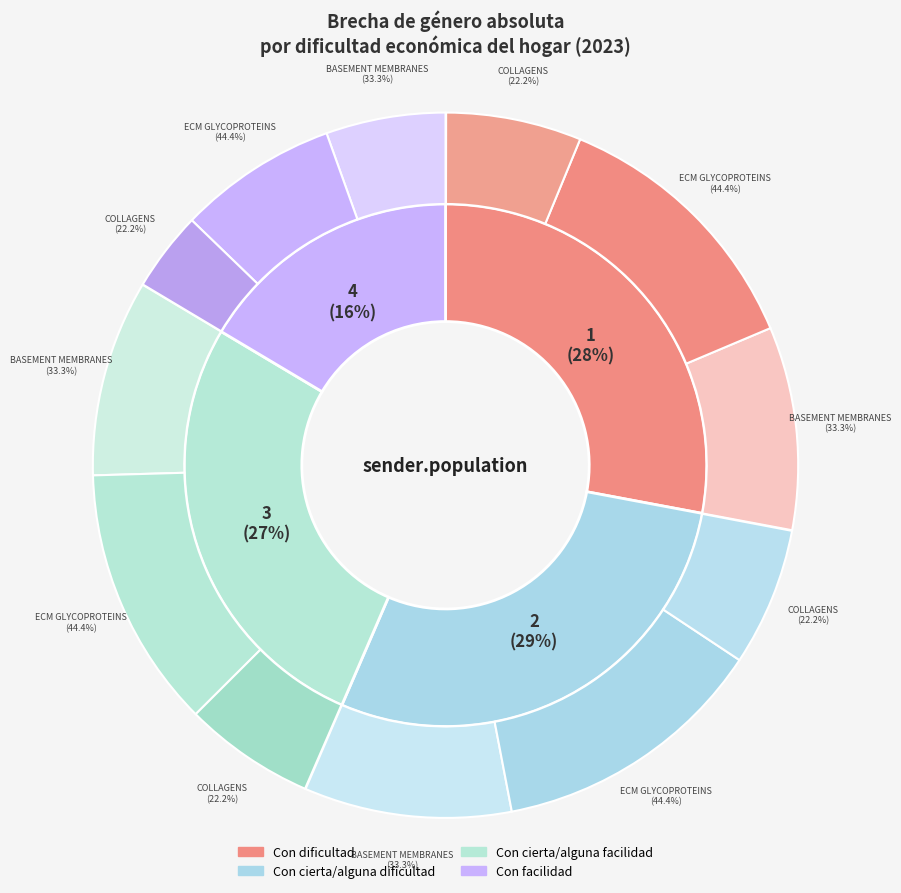

To the nearest percent, what is the average slice percentage?

25%